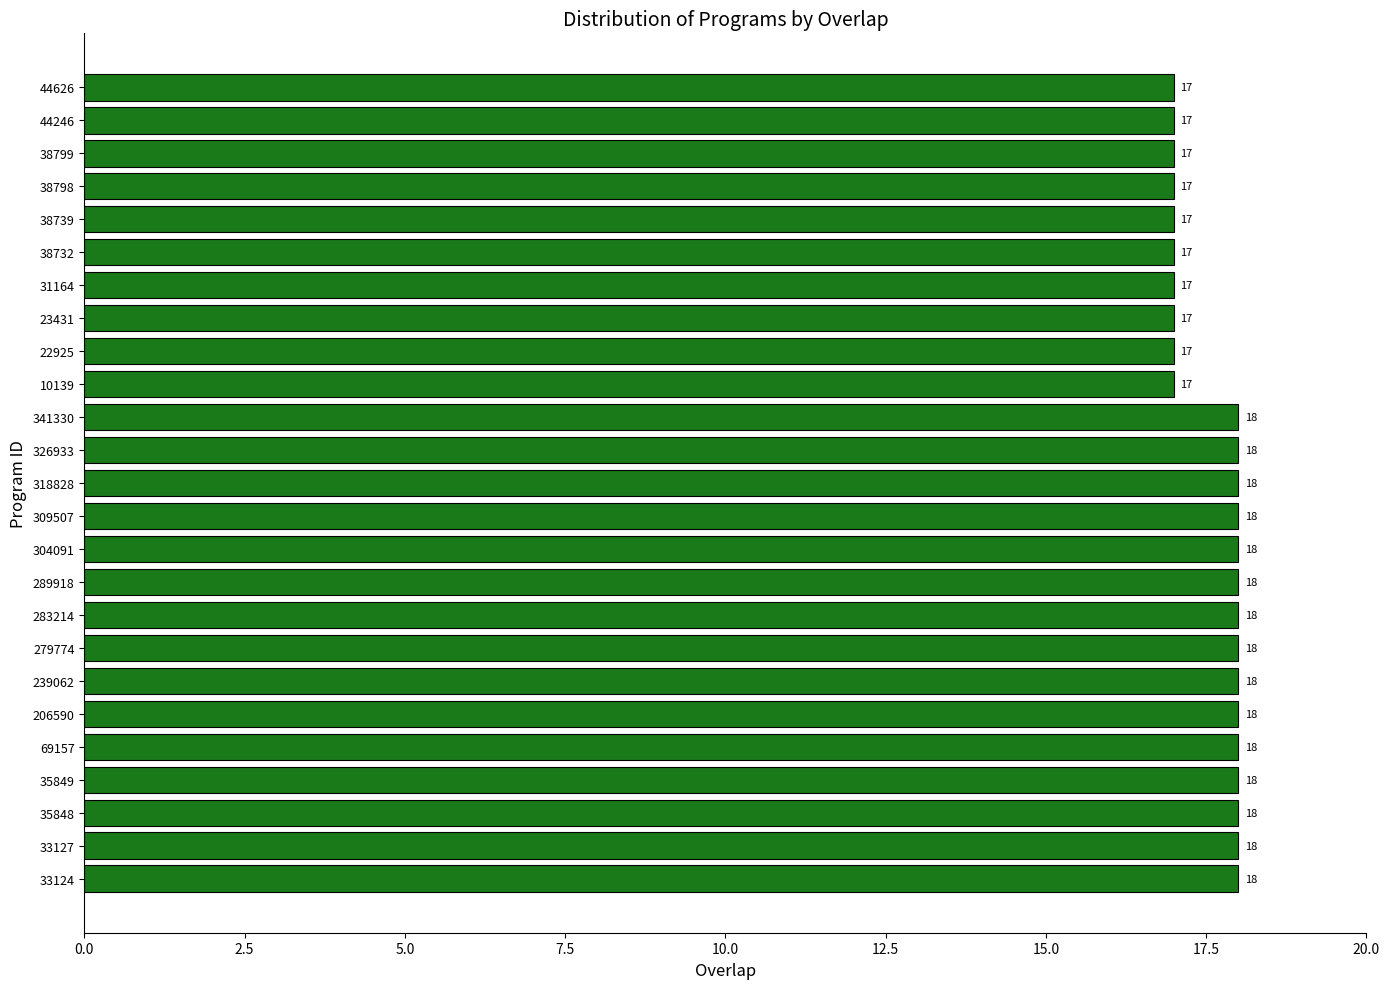

Reading bottom to top, transcribe all the data shown in this chart.

18	18	18	18	18	18	18	18	18	18	18	18	18	18	18	17	17	17	17	17	17	17	17	17	17